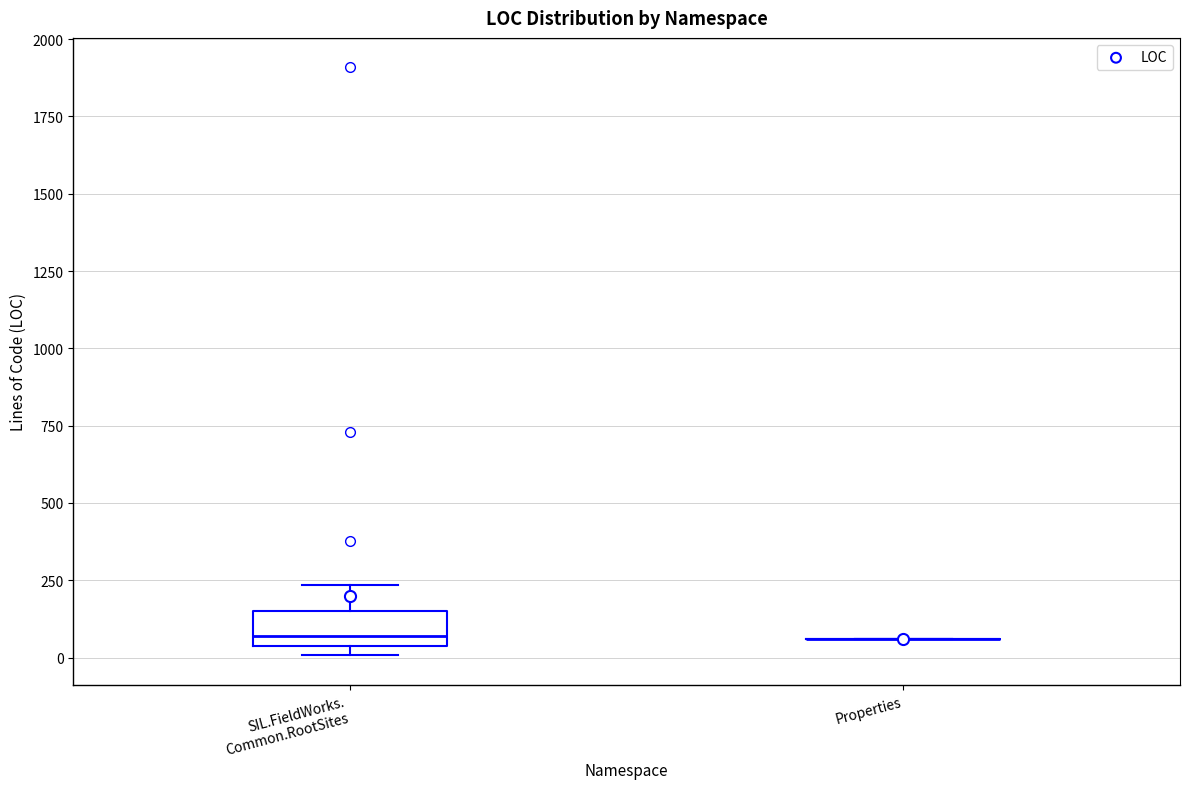

Which box is the tallest, from its lower edge to its upper edge?

SIL.FieldWorks. Common.RootSites